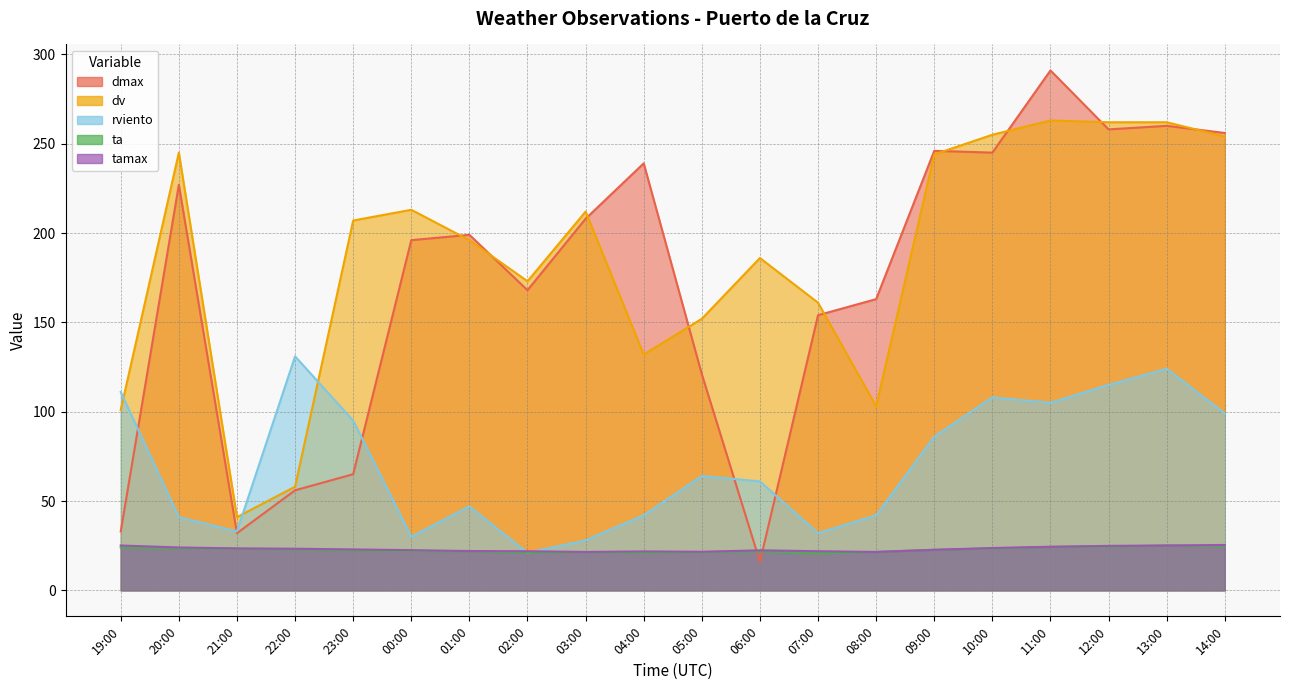

What is the value of the rviento point at the 4th from the left?

131.0